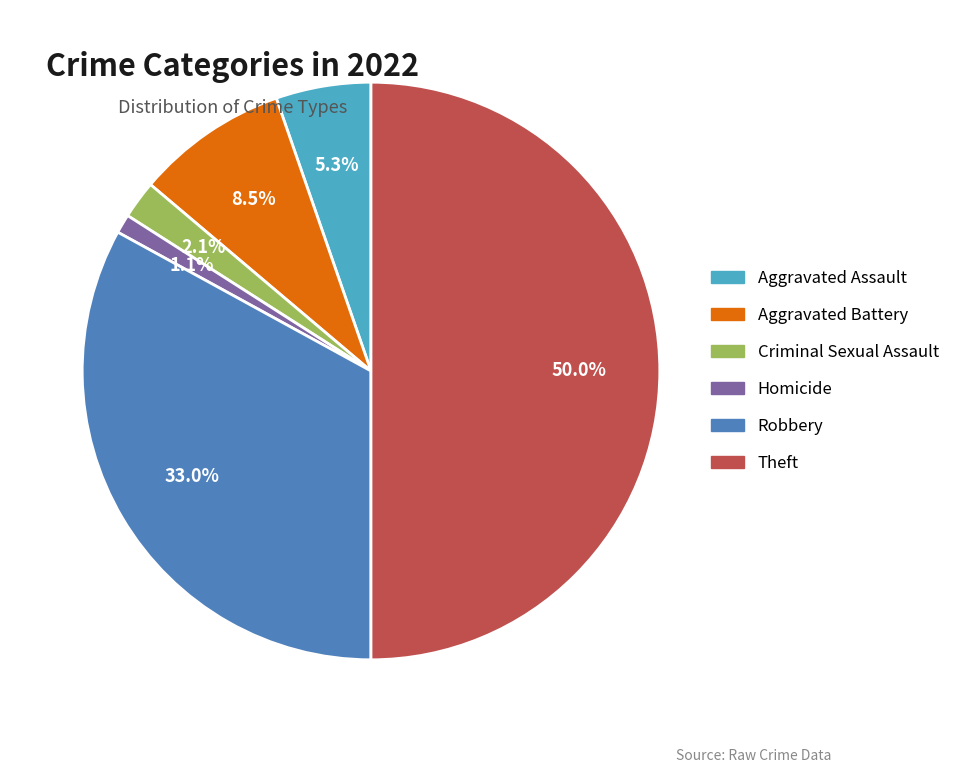

To the nearest percent, what is the difference between the largest and smallest slice percentages?

49%